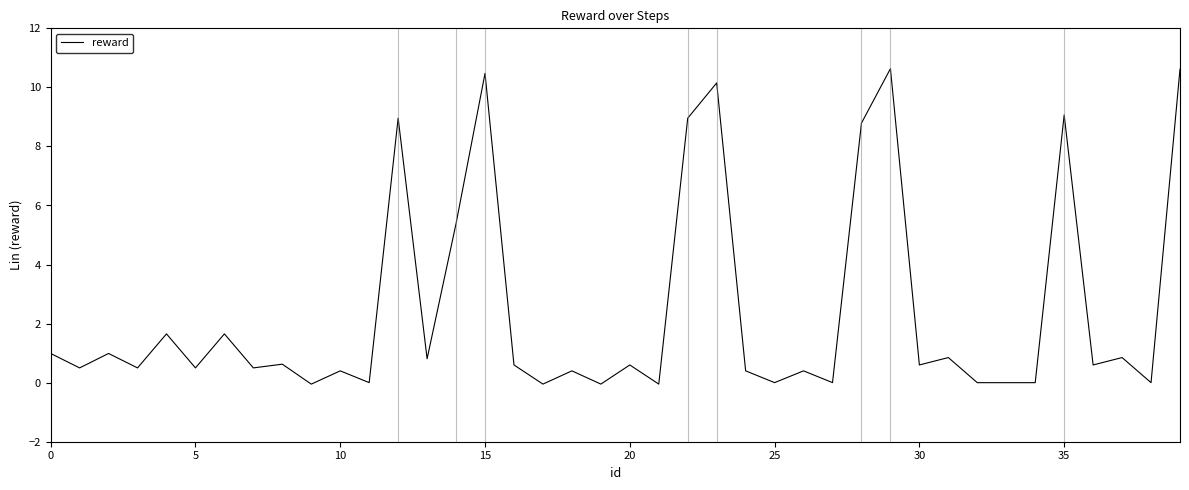

Count the number of categories in the chart.

40